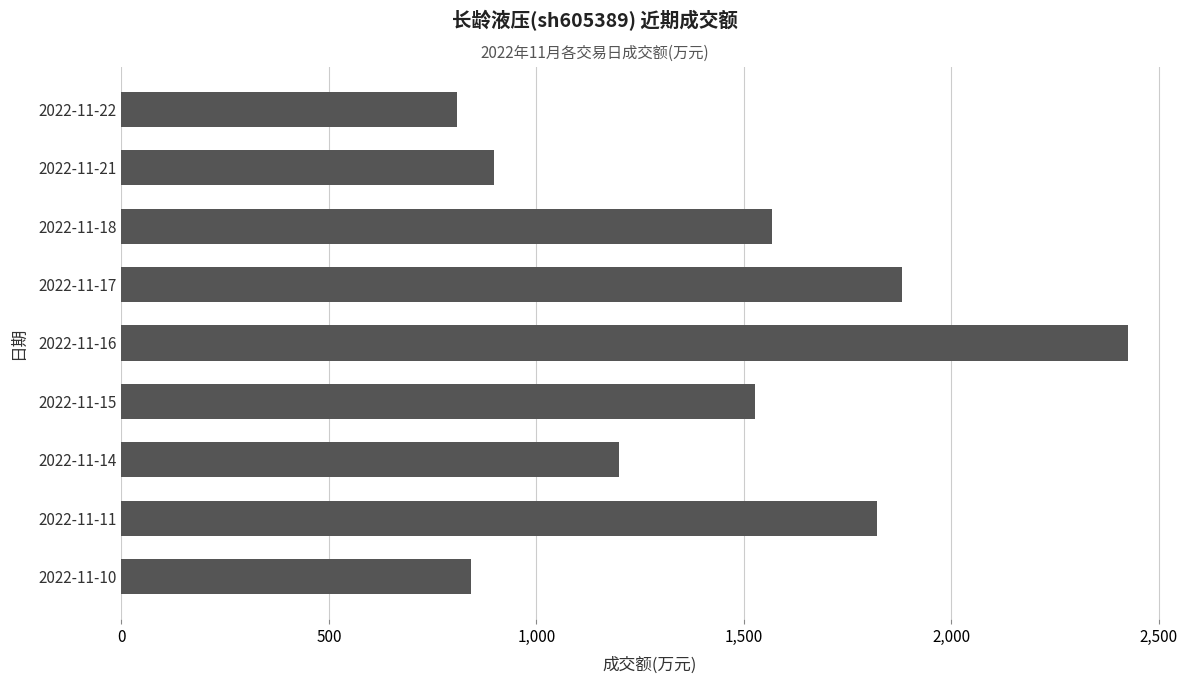

What is the value of the 2nd bar from the top?

899